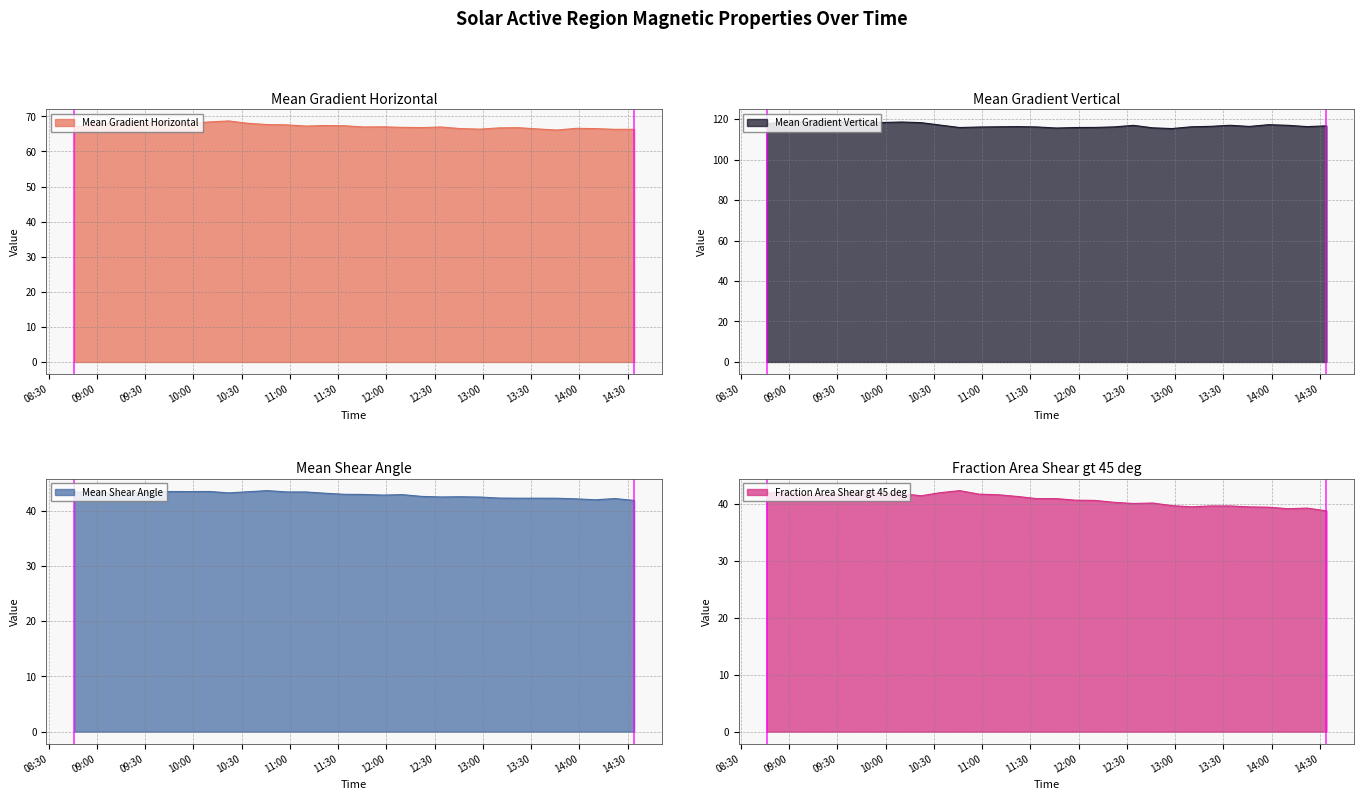

What is the lowest value of the Mean Gradient Vertical series?

115.3